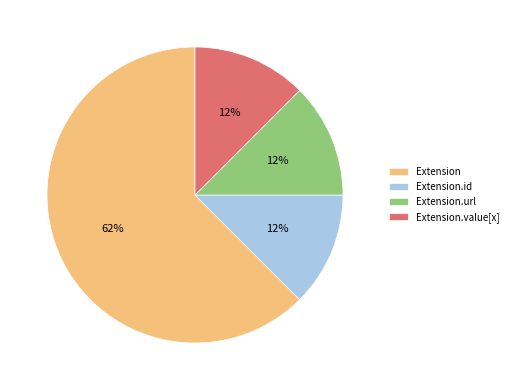

Is there a majority slice in this chart?

Yes